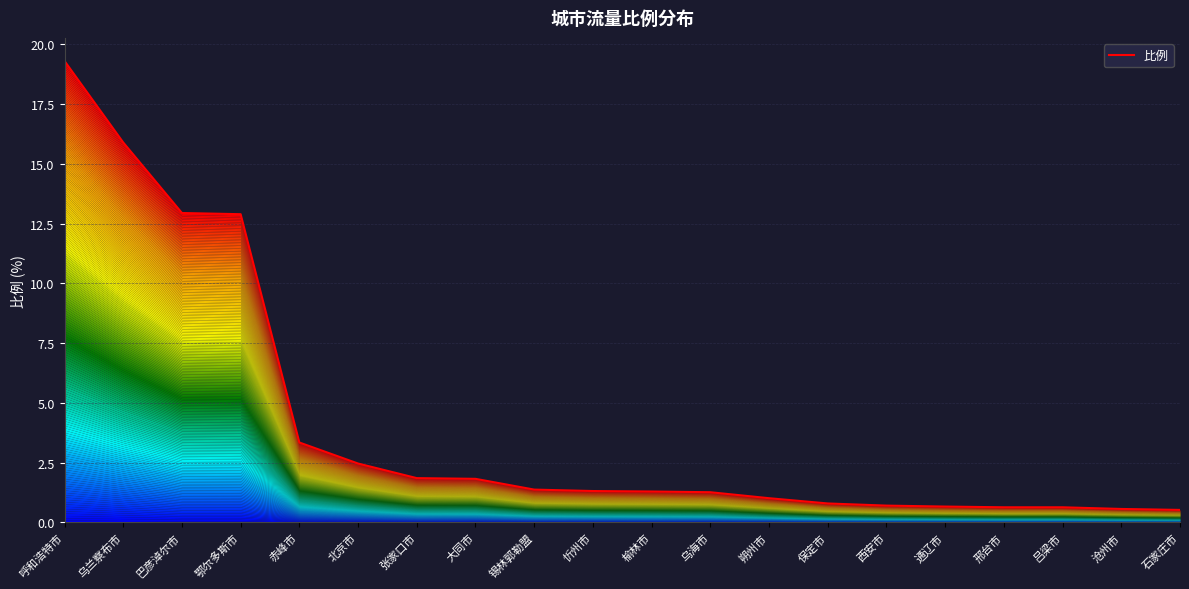

Rank the categories by value from lowest to highest.

石家庄市, 沧州市, 邢台市, 吕梁市, 通辽市, 西安市, 保定市, 朔州市, 乌海市, 榆林市, 忻州市, 锡林郭勒盟, 大同市, 张家口市, 北京市, 赤峰市, 鄂尔多斯市, 巴彦淖尔市, 乌兰察布市, 呼和浩特市